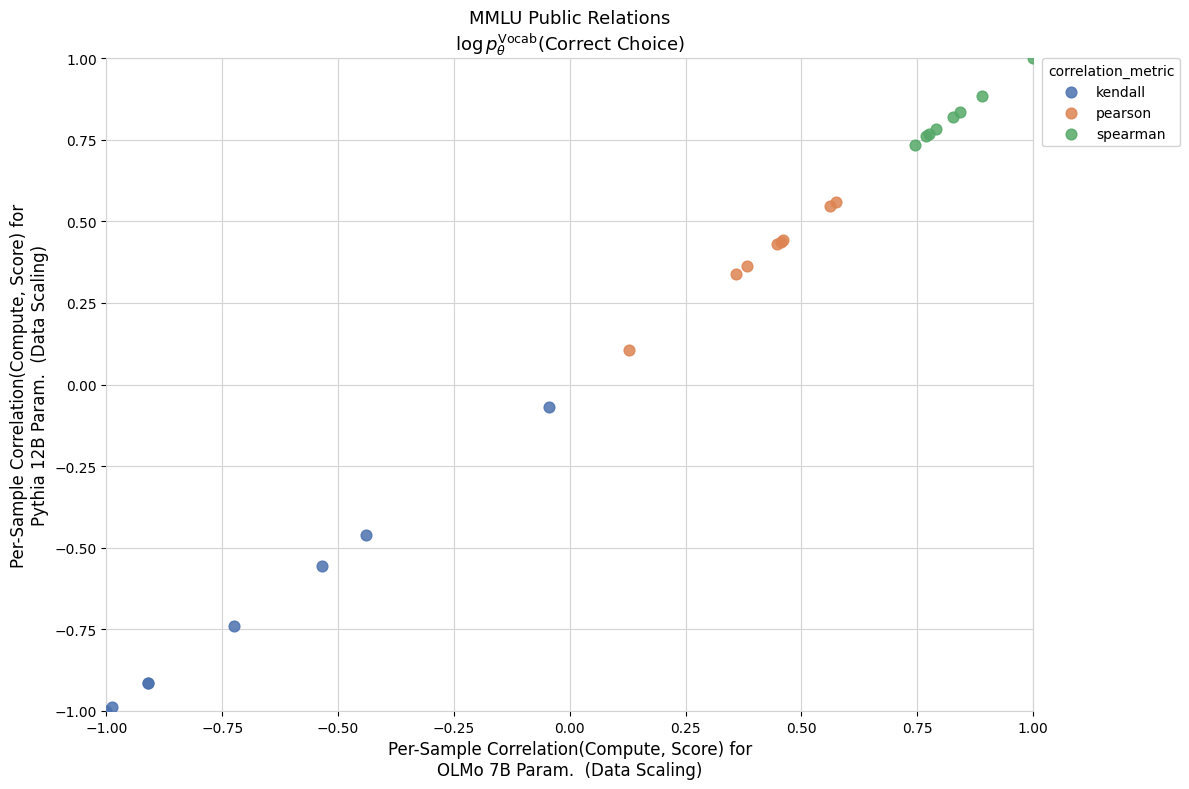

Which series has the widest spread of Y values?

kendall